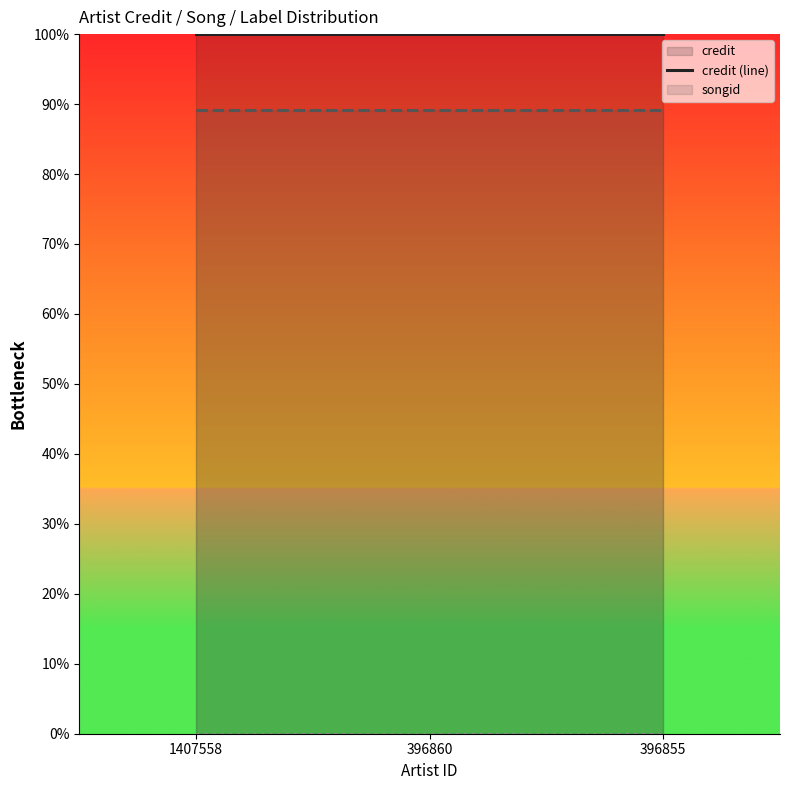

Reading left to right, what are all the values shown in this chart?

credit (line): 1407558=100.0	396860=100.0	396855=100.0
songid (line): 1407558=89.2	396860=89.2	396855=89.2
labelid (line): 1407558=0.0	396860=0.0	396855=0.0